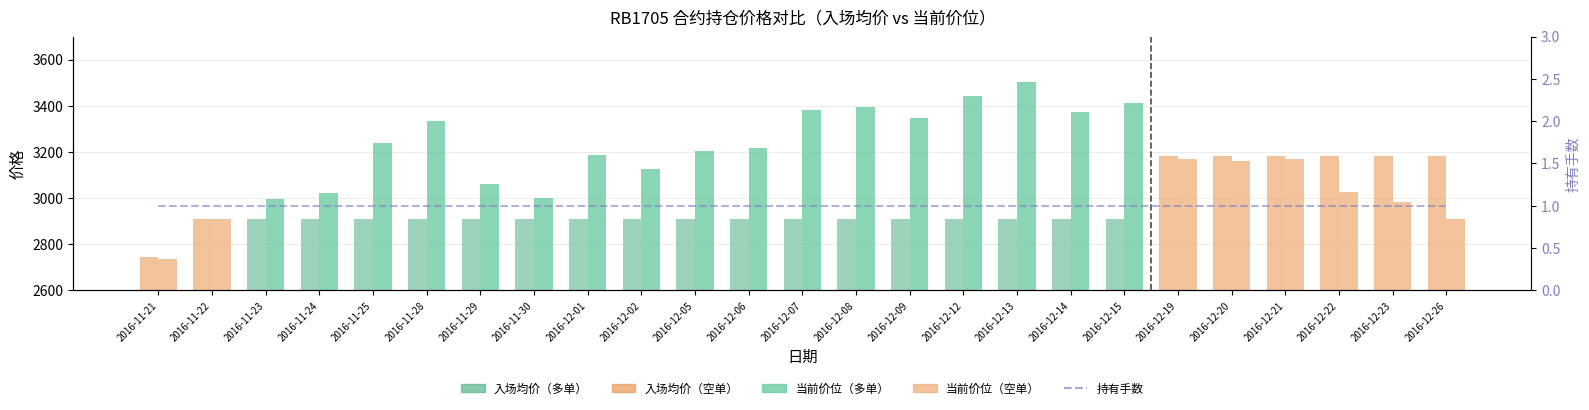

What is the average value of the 入场均价 series?

2967